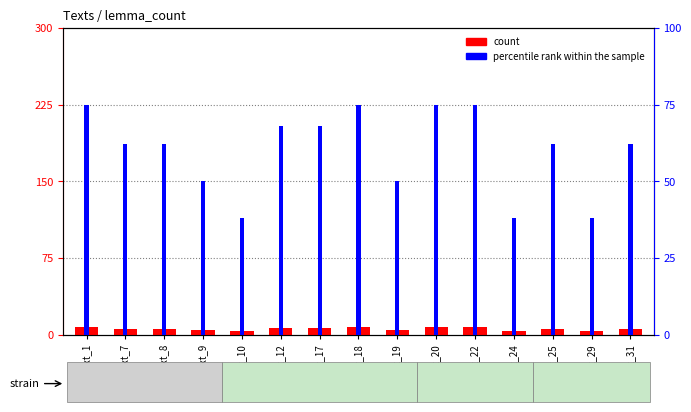

Rank the series by their average value, from highest to lowest.

percentile rank within the sample, count